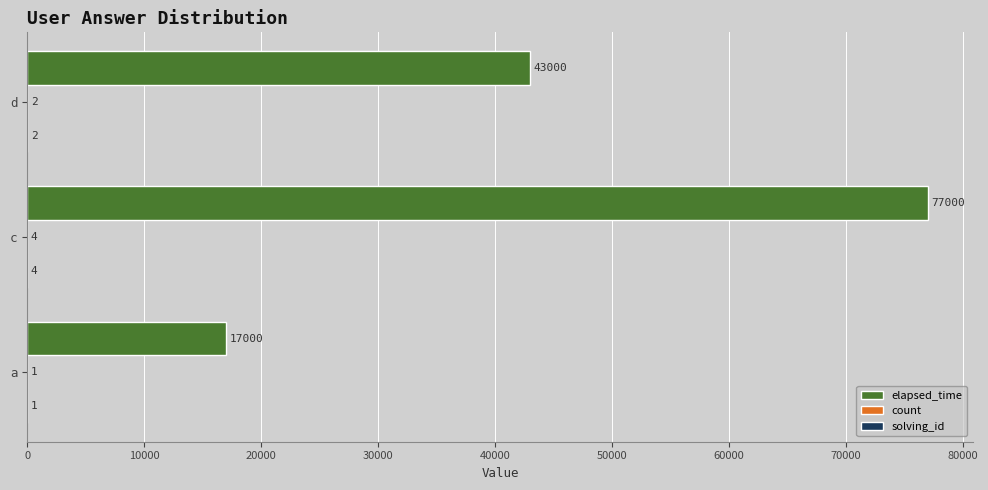

Which category has the highest value across all series?

c